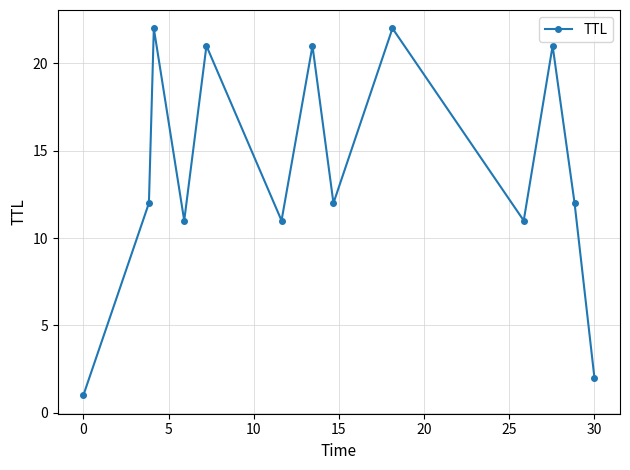

What is the average value?

14